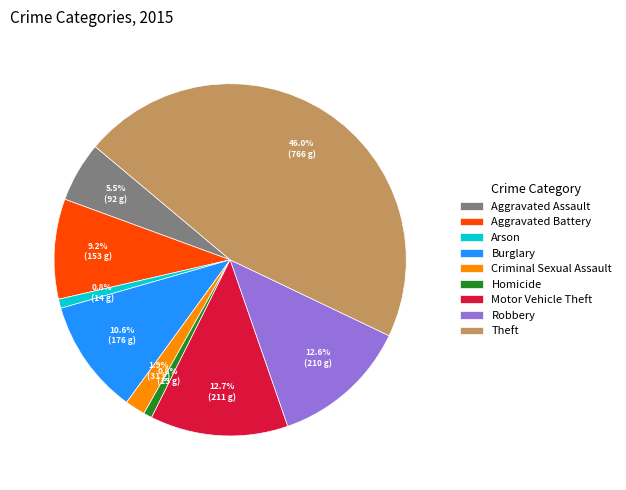

Which slice is the largest?

Theft